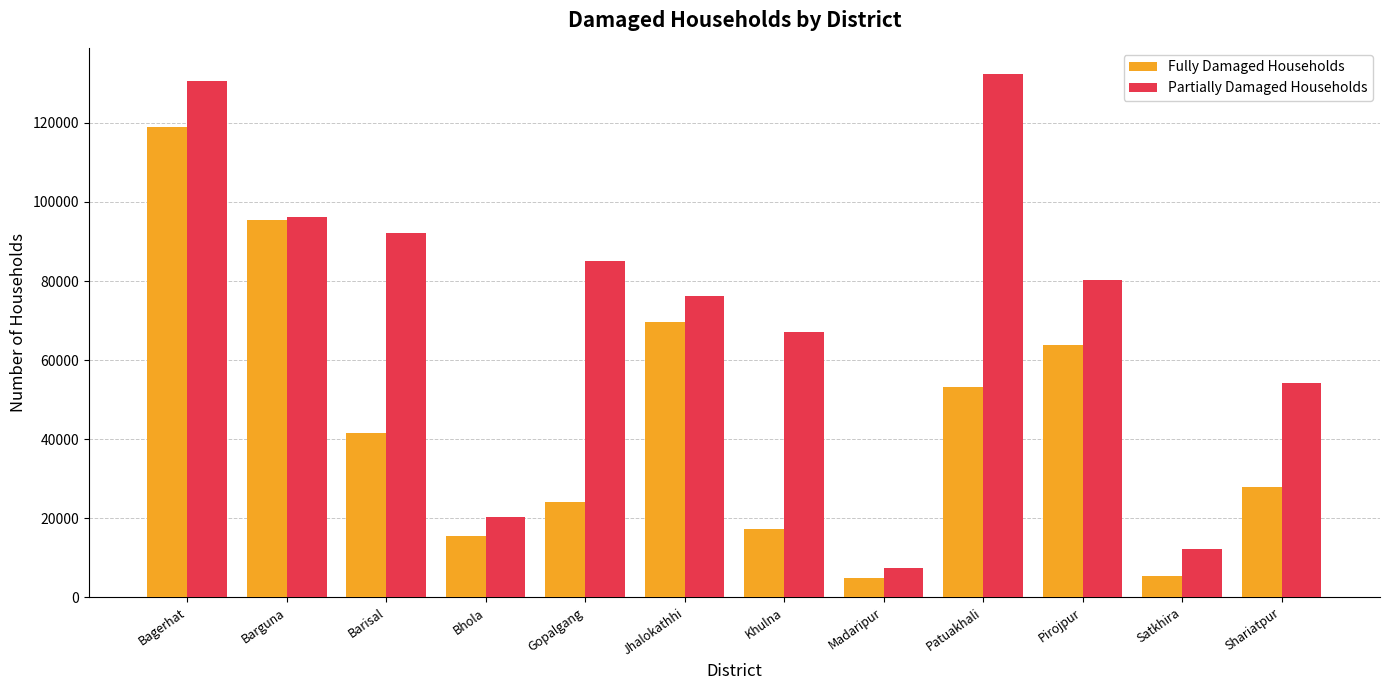

The Fully Damaged Households series shows 48600 at Barguna. True or false?

False